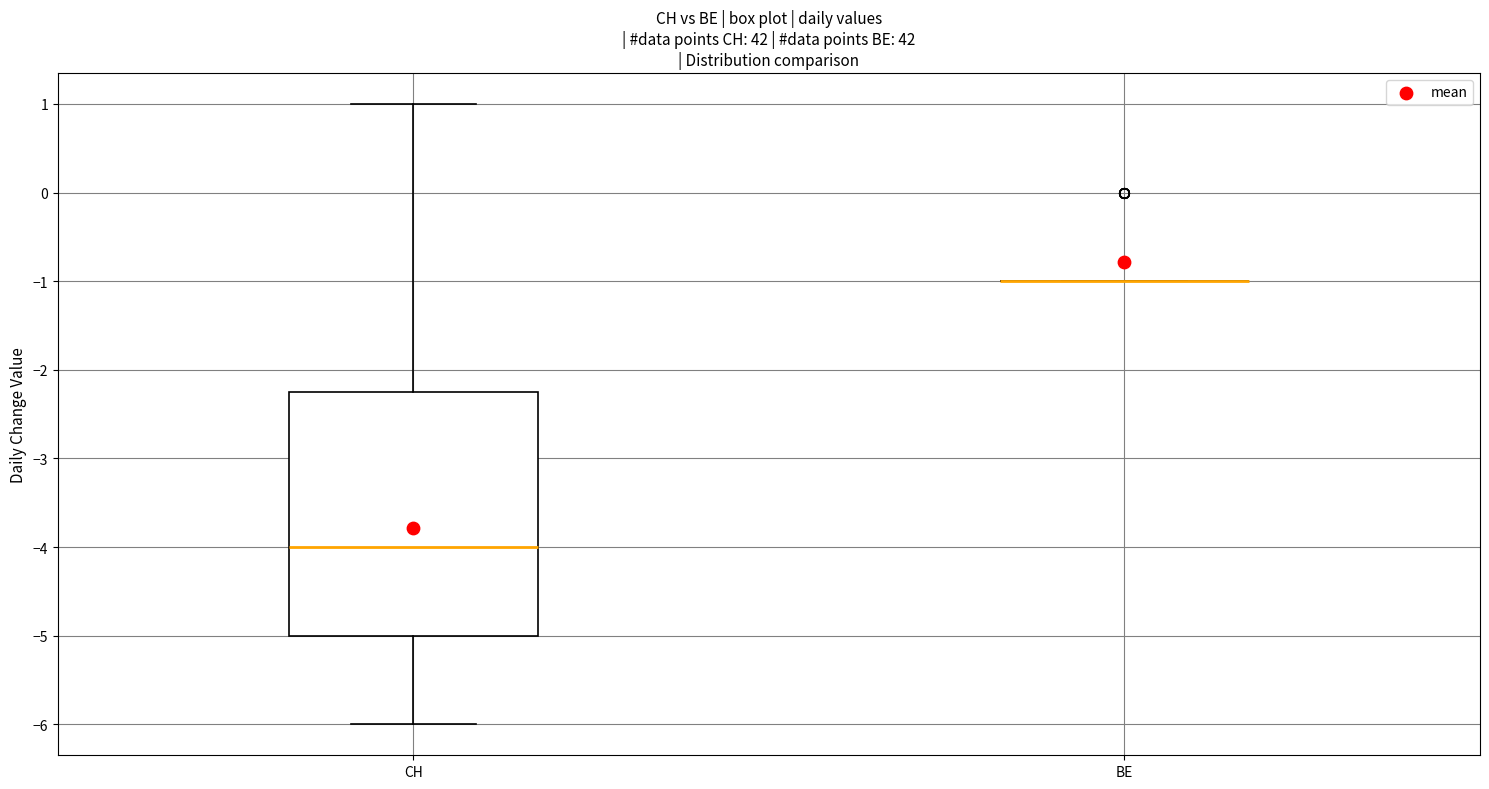

Comparing the boxes themselves (not the whiskers), which one is the tallest?

CH